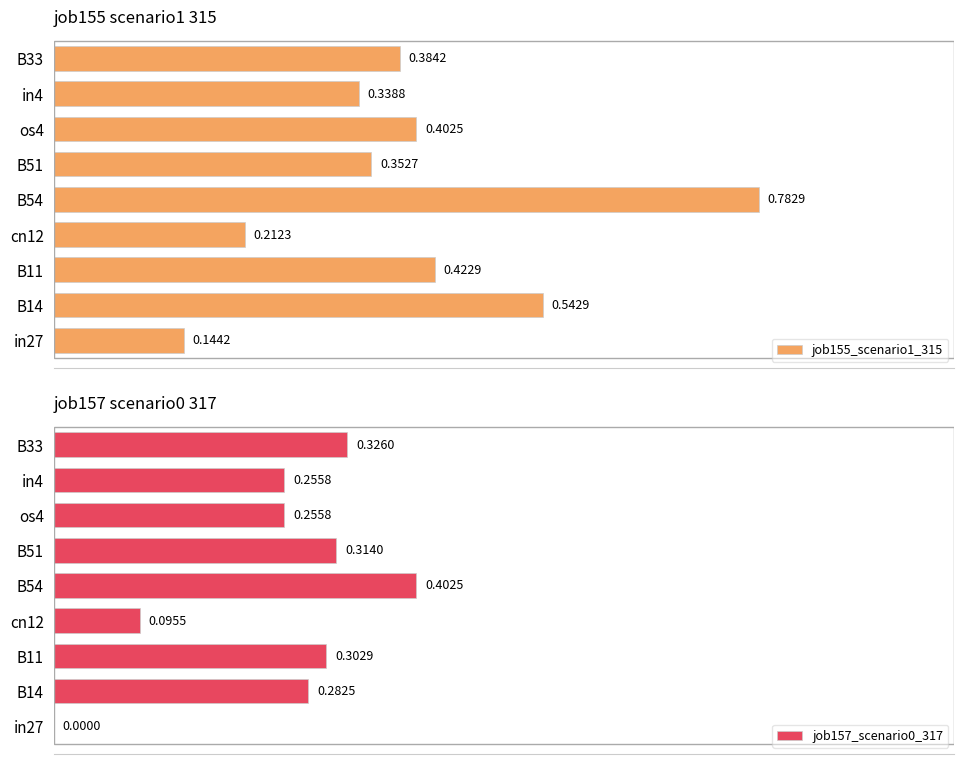

What are all the series names shown in the legend?

job155_scenario1_315, job157_scenario0_317